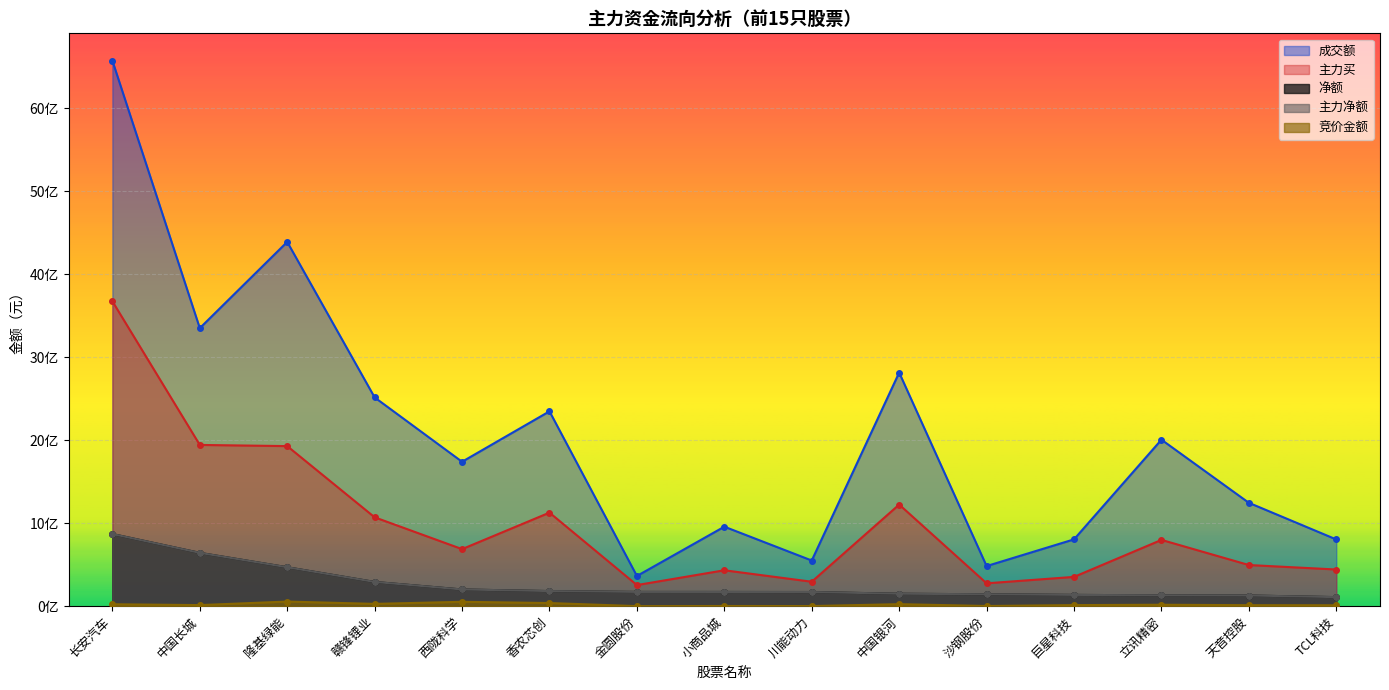

True or false: 竞价金额 has more than 2 interior local peaks.

True